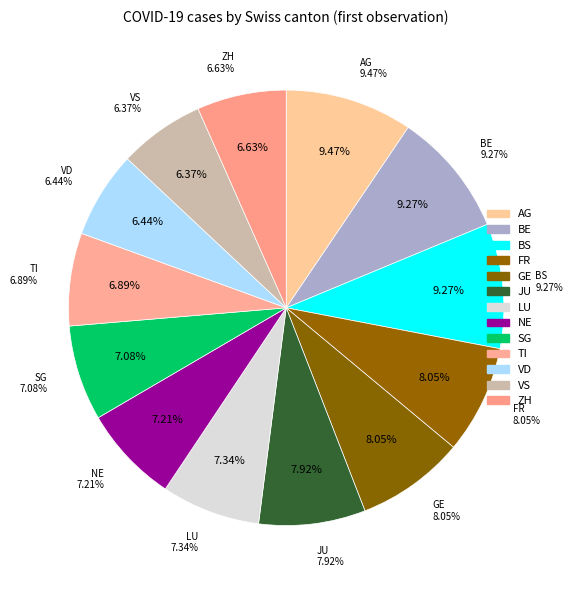

How many segments does this pie chart have?

13